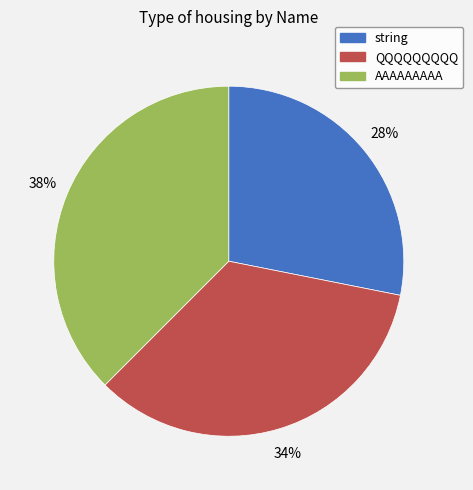

To the nearest percent, what is the combined percentage of AAAAAAAAA and string?

66%